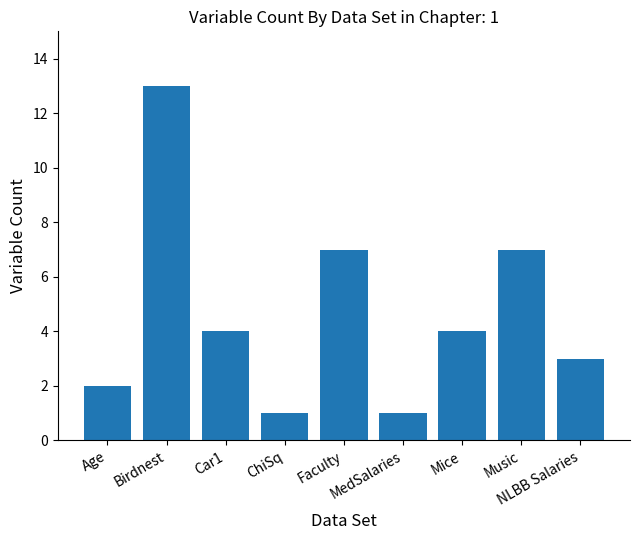

Reading left to right, what are all the values shown in this chart?

Age=2	Birdnest=13	Car1=4	ChiSq=1	Faculty=7	MedSalaries=1	Mice=4	Music=7	NLBB Salaries=3